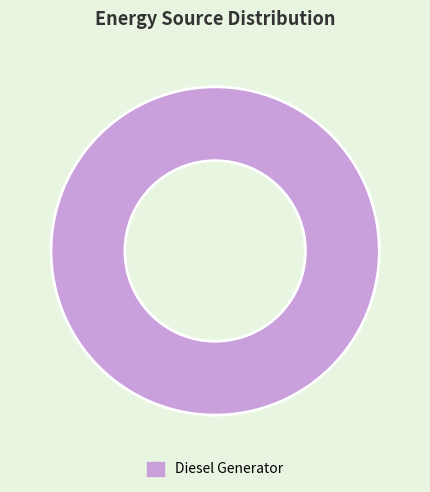

Rank the categories by value from lowest to highest.

Diesel Generator